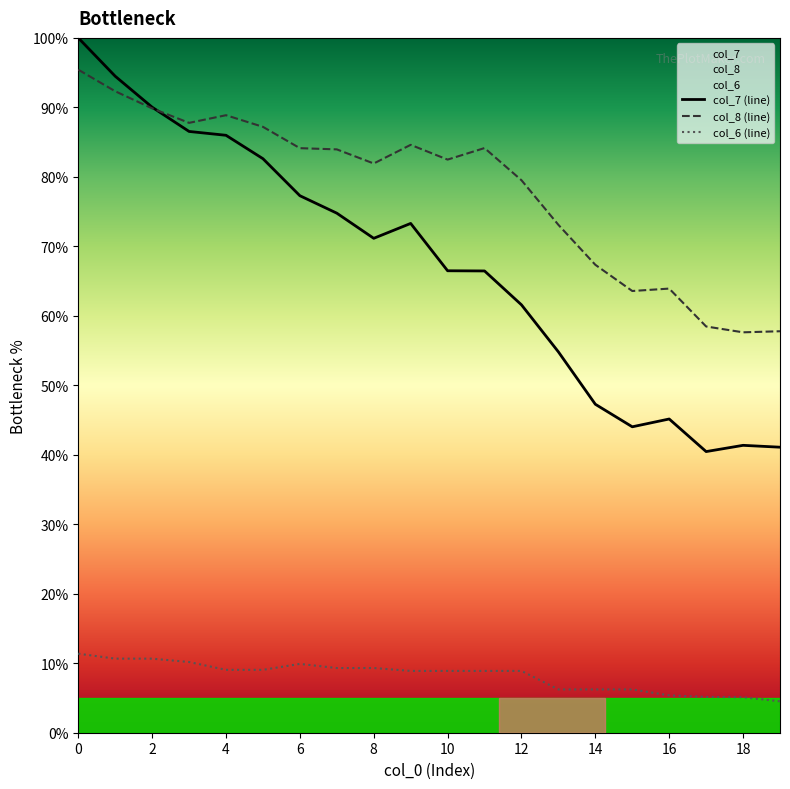

What is the value of the col_6 point at the 9th from the left?

9.3